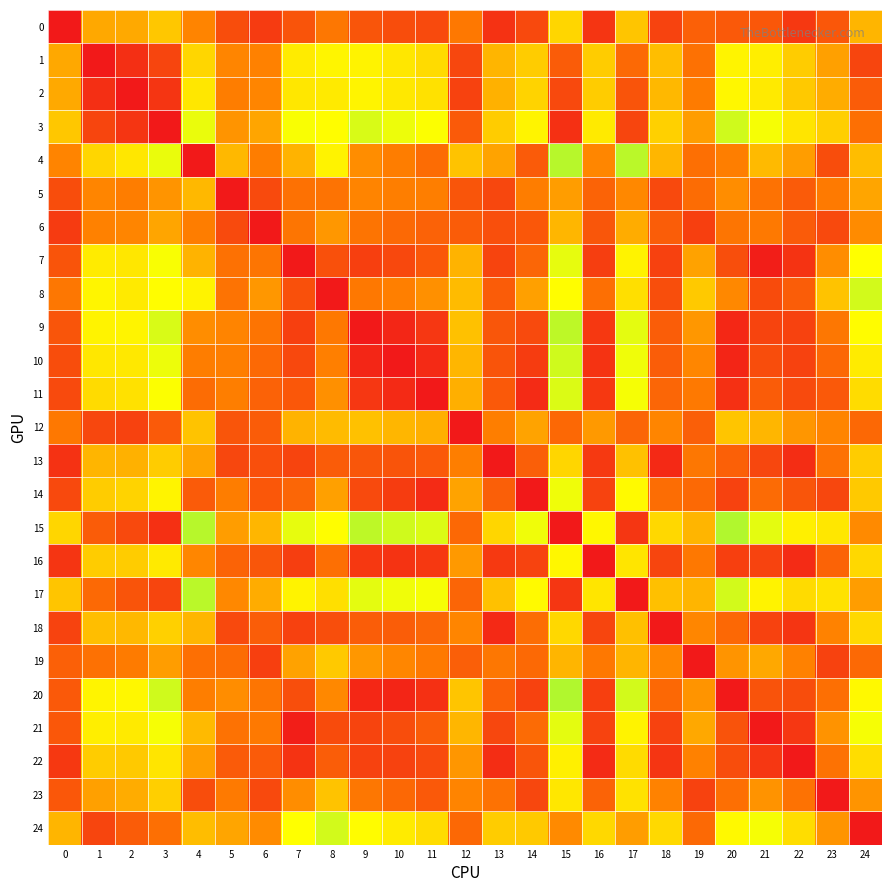

Rank the series by their maximum value, from lowest to highest.

6, 5, 12, 19, 0, 13, 18, 23, 22, 1, 16, 2, 14, 7, 21, 11, 8, 24, 10, 3, 9, 17, 4, 15, 20